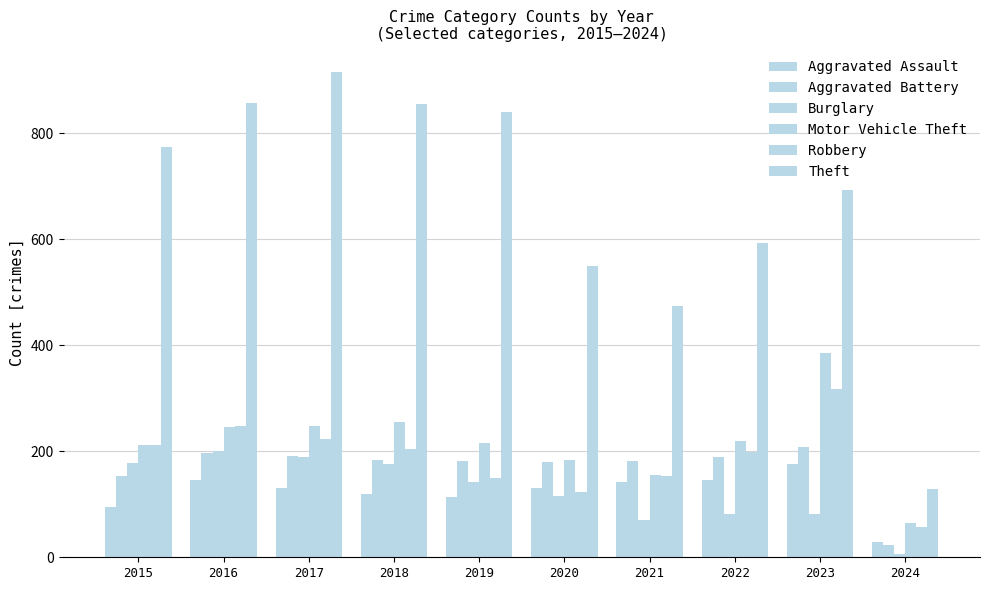

Count the number of categories in the chart.

10